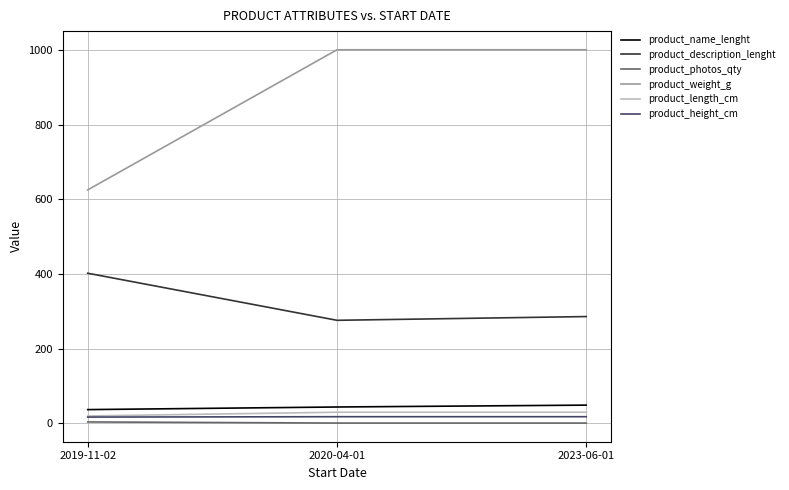

At how many categories does at least one series exceed 112?

3